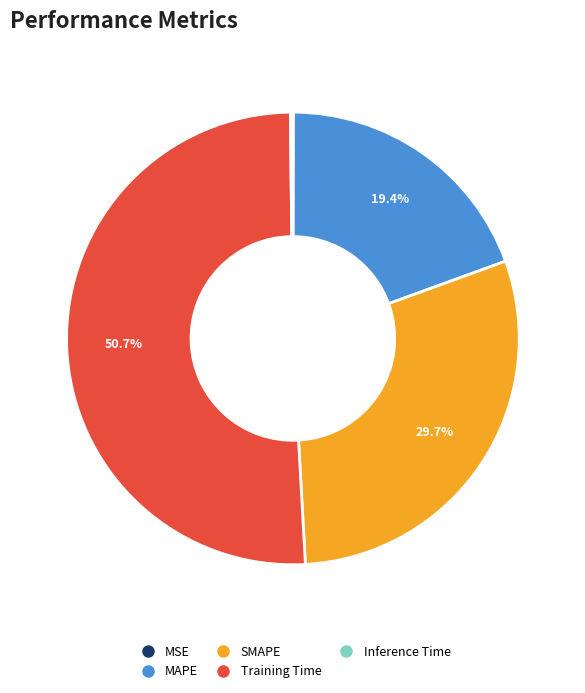

Which slice is the largest?

Training Time